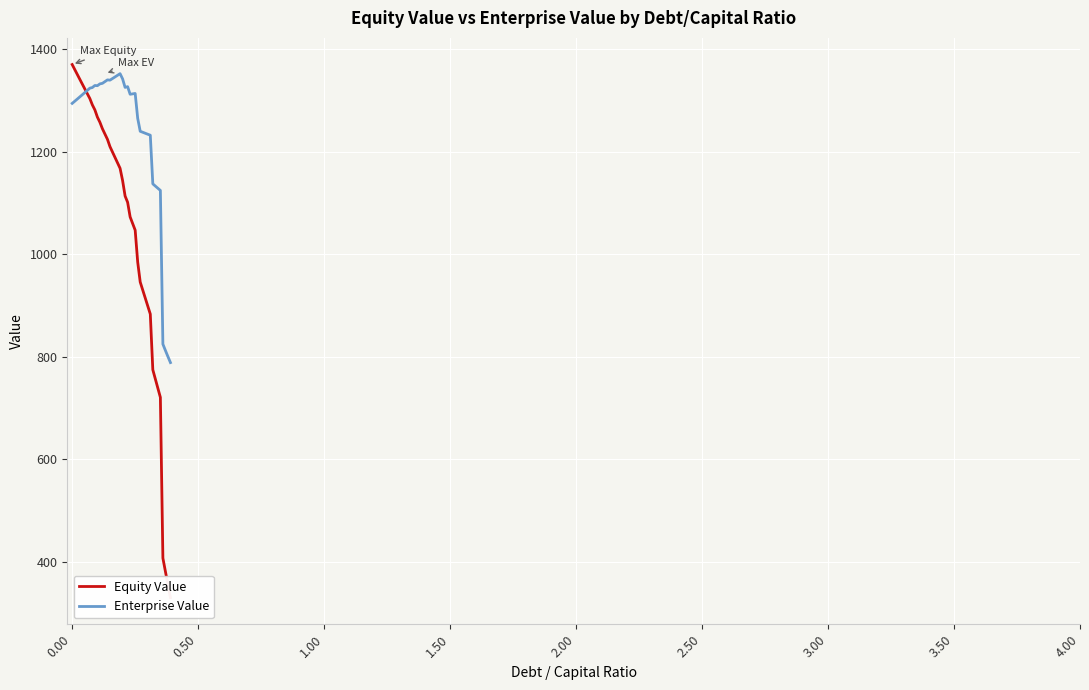

What is the minimum value for Equity Value?

330.1